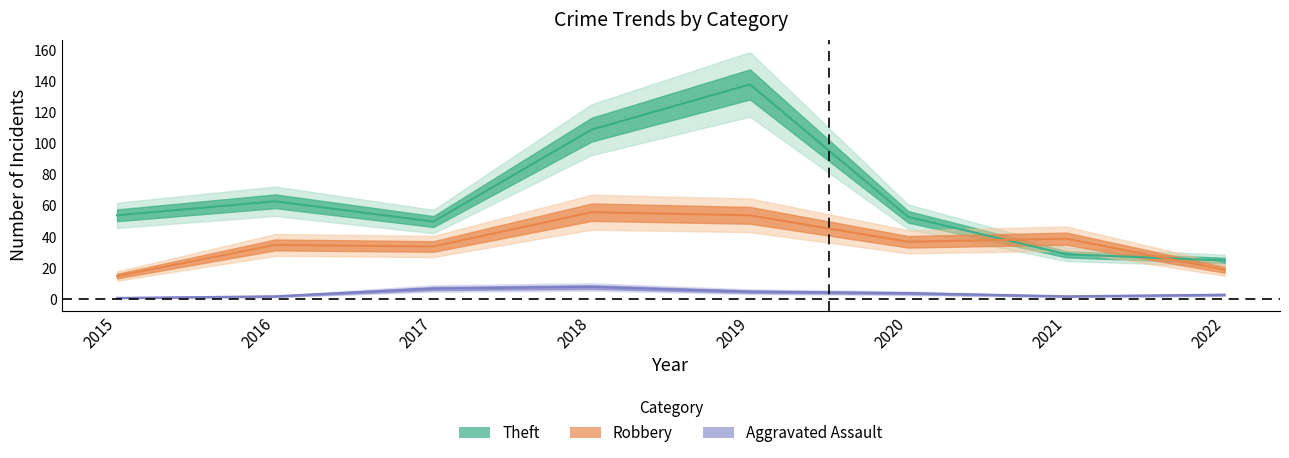

What is the maximum value shown in the chart?

138